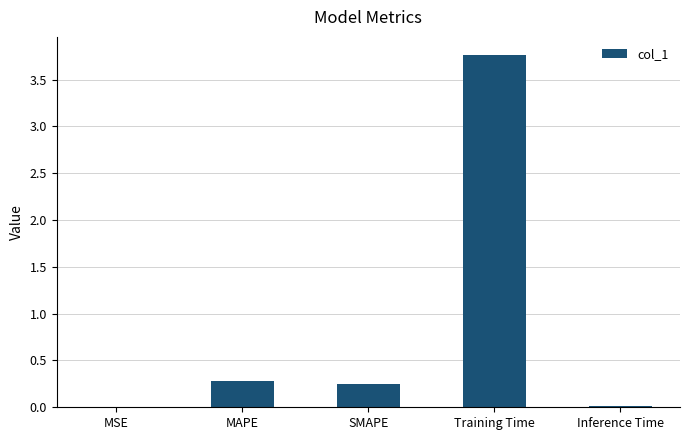

Which category has the highest value across all series?

Training Time